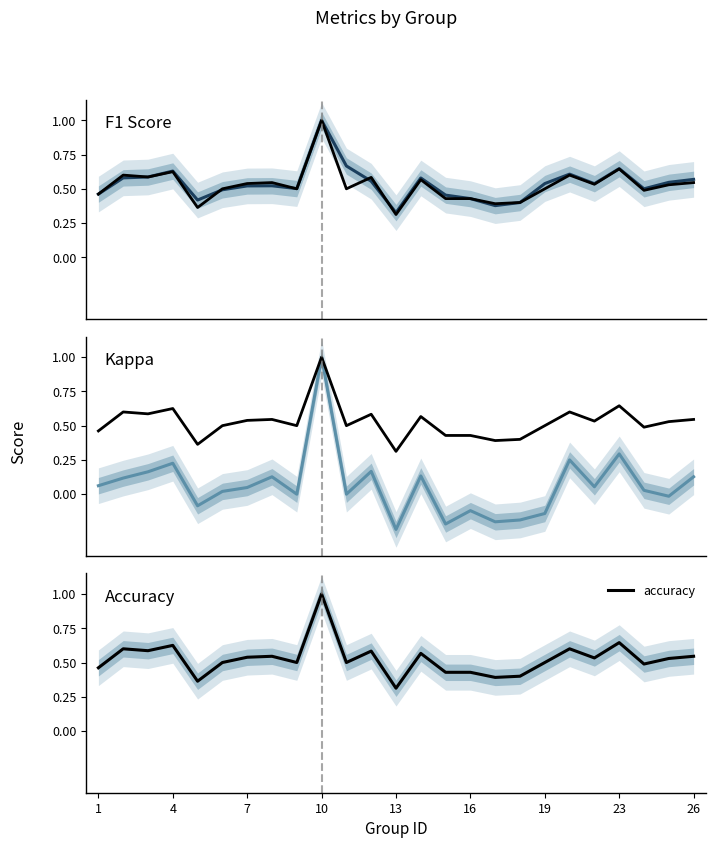

At which label does kappa first exceed 0?

1